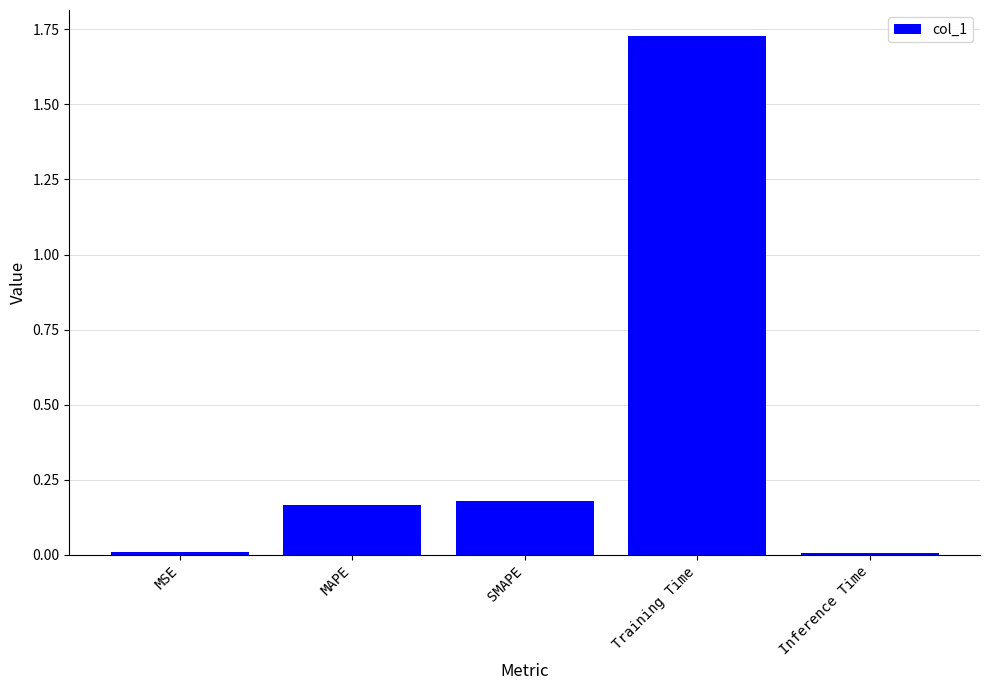

Which has a higher value, MAPE or Inference Time?

MAPE